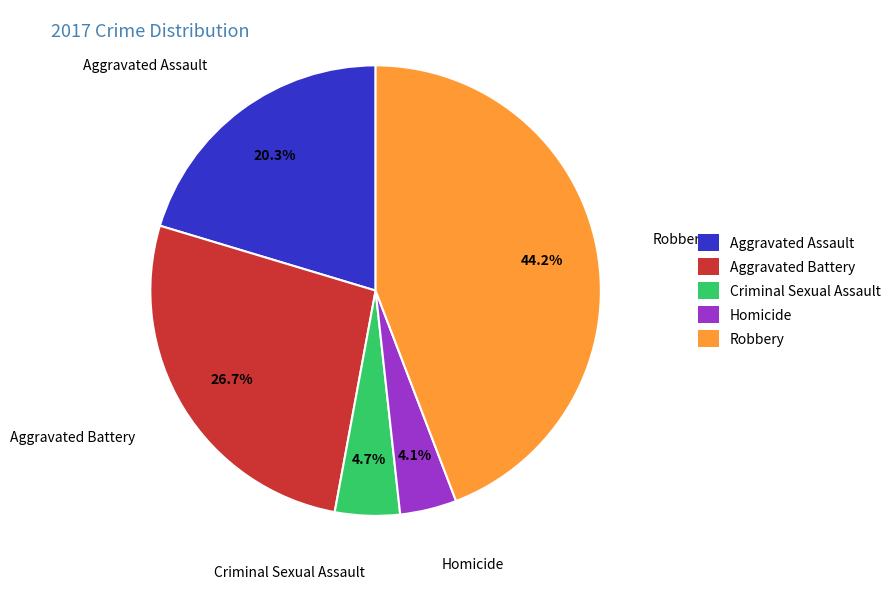

True or false: Homicide accounts for 12% of the total.

False